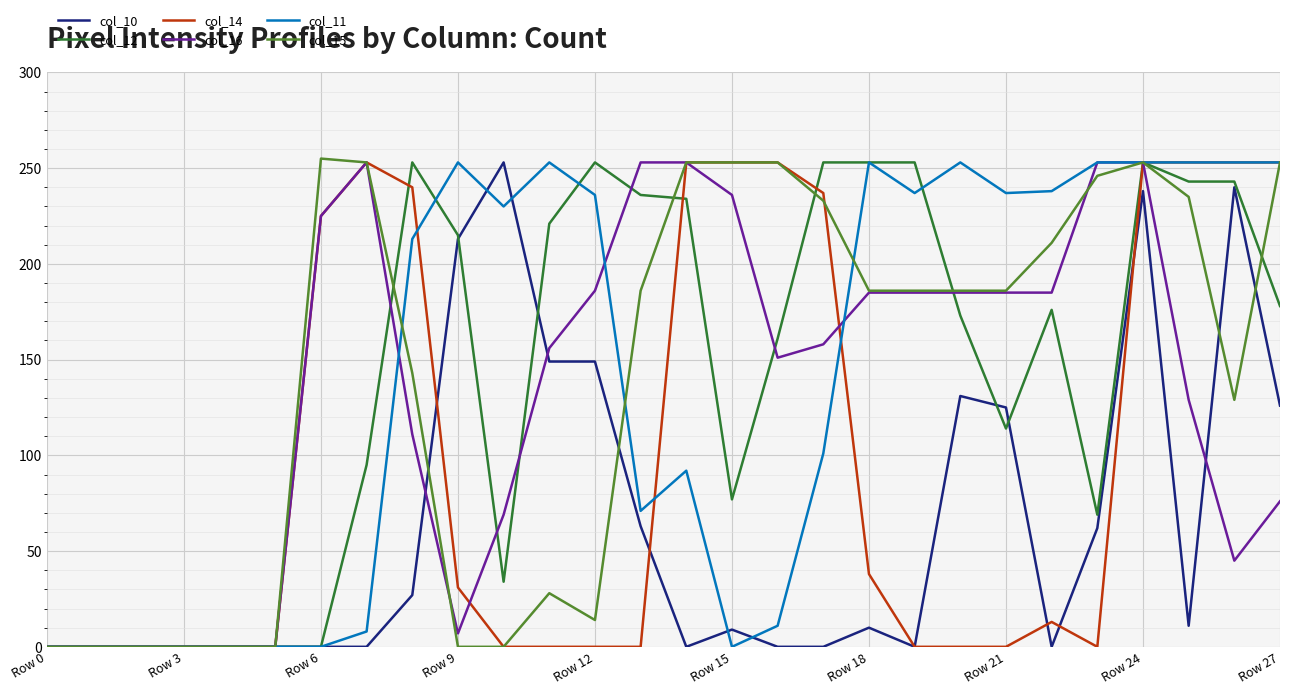

Where is col_12 nearest to the value 126?

Row 21